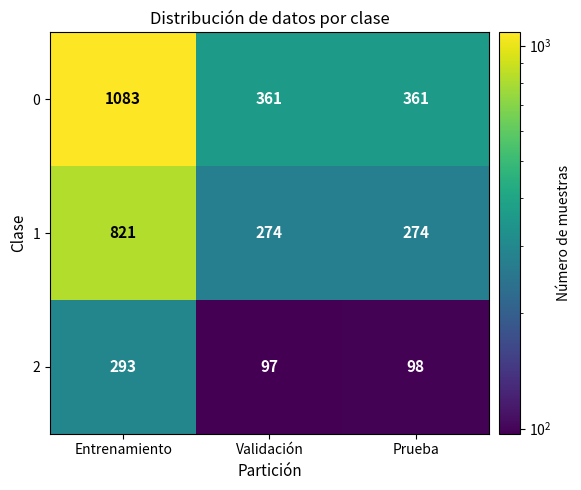

The 1 series shows 274 at Validación. True or false?

True